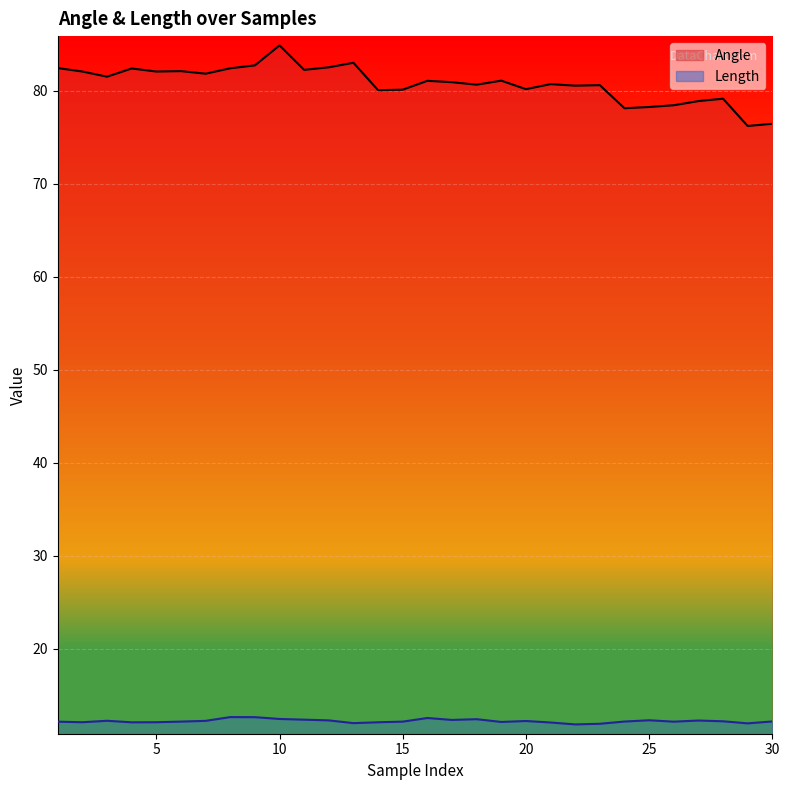

Reading left to right, transcribe all the data shown in this chart.

Angle: 1=82.4	2=82.1	3=81.5	4=82.4	5=82.1	6=82.1	7=81.8	8=82.4	9=82.7	10=84.9	11=82.2	12=82.5	13=83.0	14=80.0	15=80.1	16=81.1	17=80.9	18=80.6	19=81.1	20=80.2	21=80.7	22=80.5	23=80.6	24=78.1	25=78.2	26=78.4	27=78.9	28=79.1	29=76.2	30=76.4
Length: 1=12.2	2=12.1	3=12.3	4=12.1	5=12.1	6=12.2	7=12.3	8=12.7	9=12.7	10=12.5	11=12.4	12=12.3	13=12.0	14=12.1	15=12.2	16=12.6	17=12.4	18=12.5	19=12.2	20=12.3	21=12.1	22=11.9	23=12.0	24=12.2	25=12.3	26=12.2	27=12.3	28=12.2	29=12.0	30=12.2